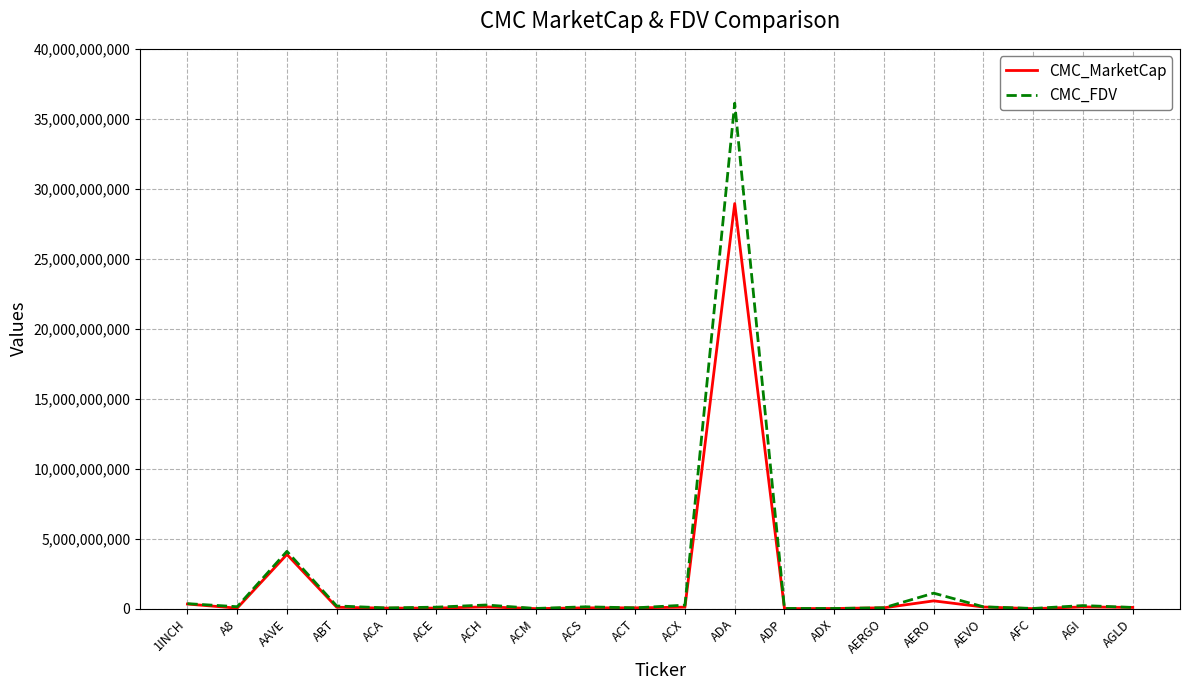

At which category is the sum across all series the highest?

ADA